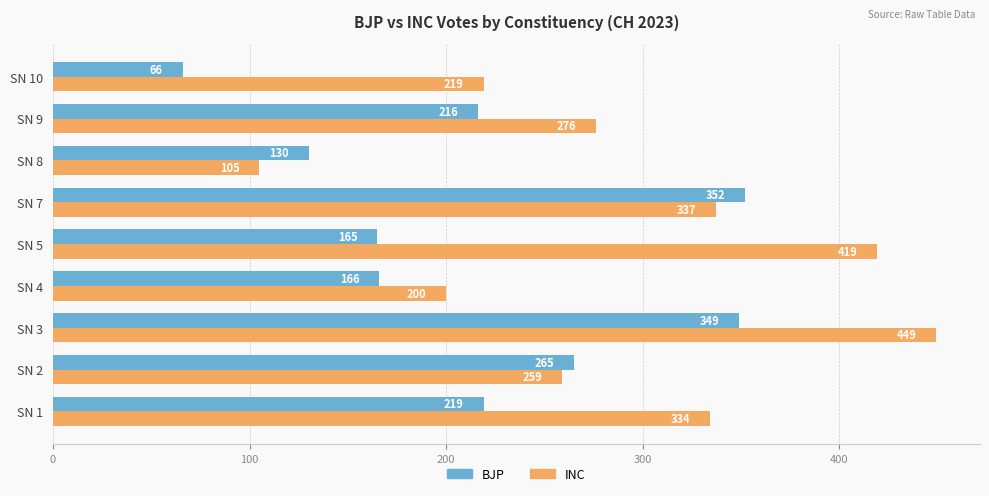

Rank the series at SN 9 from lowest to highest value.

BJP, INC